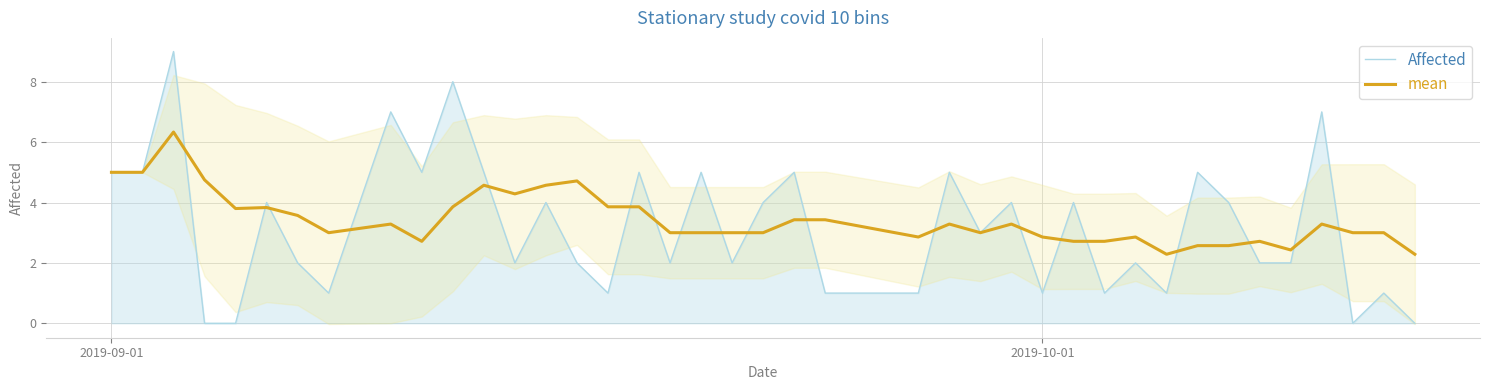

True or false: Affected and mean intersect in this chart.

True